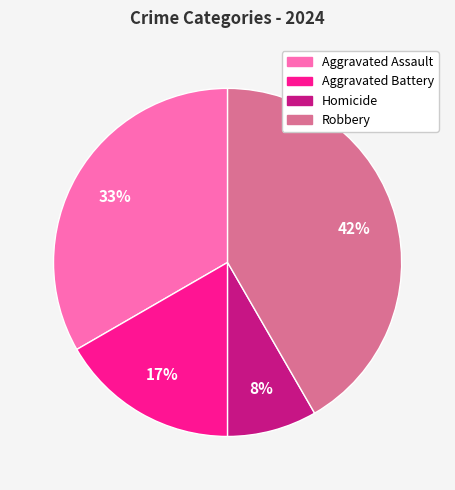

Is the sum of Aggravated Assault and Homicide greater than half?

No